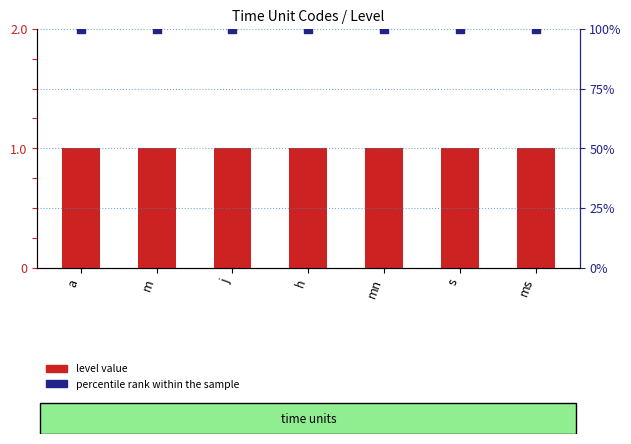

Which series reaches the maximum Y coordinate?

percentile rank within the sample